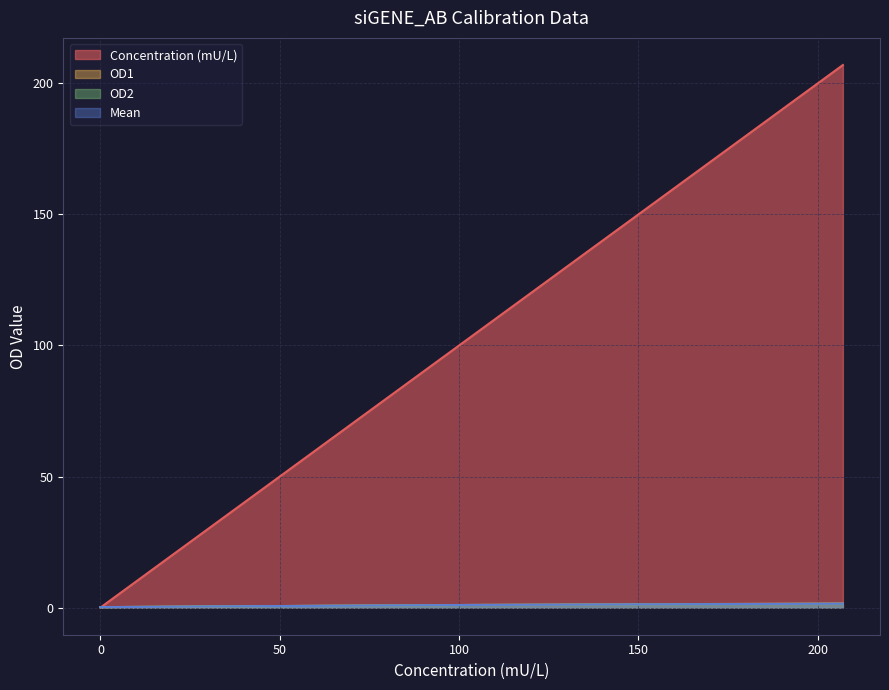

True or false: OD2 and Mean intersect in this chart.

True